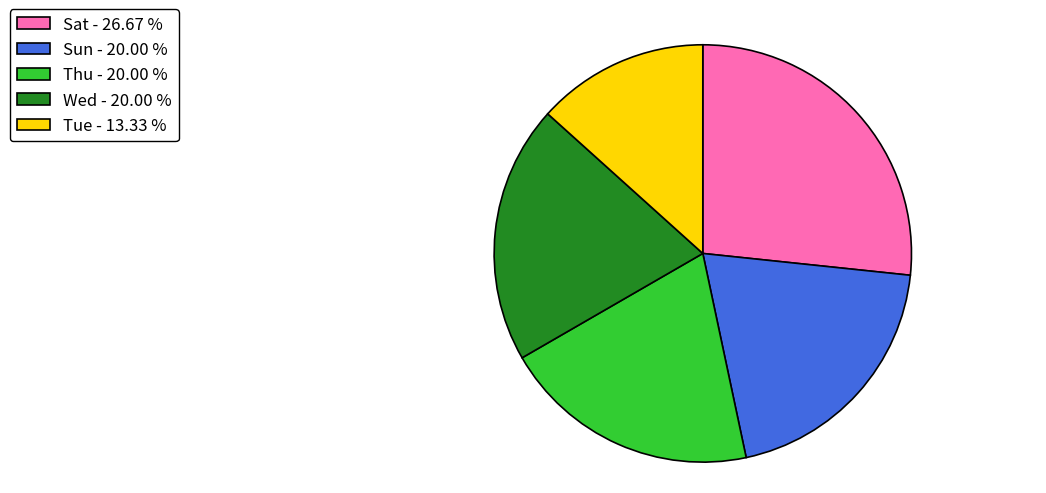

Approximately how many times larger is the value at Thu compared to Tue?

1.5